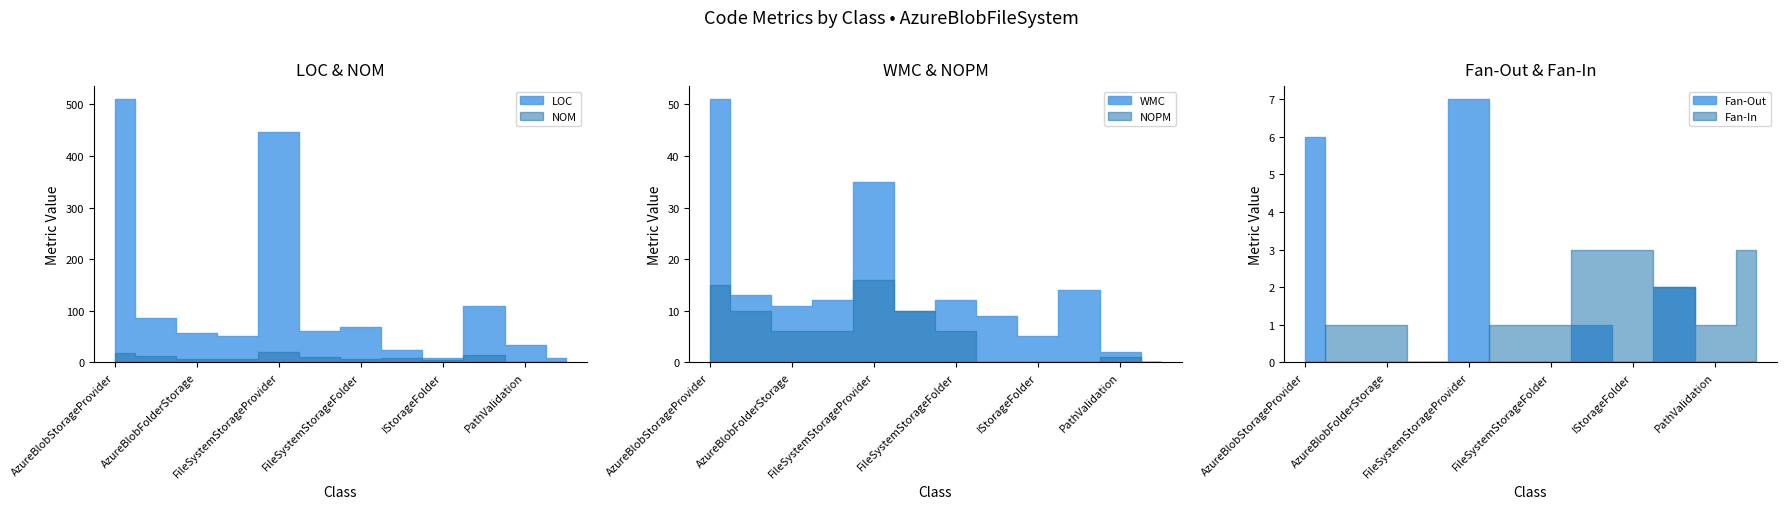

Where is the first local maximum for NOM?

FileSystemStorageProvider